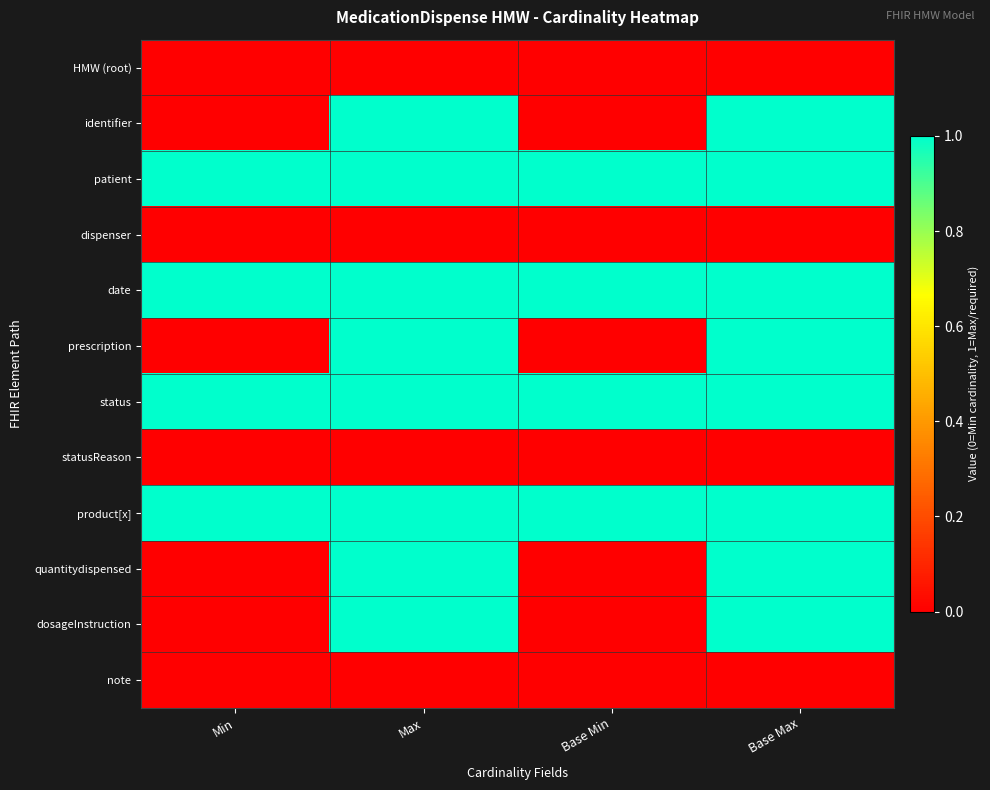

Reading right to left, extract all data points from this chart.

HMW (root): Base Max=0	Base Min=0	Max=0	Min=0
identifier: Base Max=1	Base Min=0	Max=1	Min=0
patient: Base Max=1	Base Min=1	Max=1	Min=1
dispenser: Base Max=0	Base Min=0	Max=0	Min=0
date: Base Max=1	Base Min=1	Max=1	Min=1
prescription: Base Max=1	Base Min=0	Max=1	Min=0
status: Base Max=1	Base Min=1	Max=1	Min=1
statusReason: Base Max=0	Base Min=0	Max=0	Min=0
product[x]: Base Max=1	Base Min=1	Max=1	Min=1
quantitydispensed: Base Max=1	Base Min=0	Max=1	Min=0
dosageInstruction: Base Max=1	Base Min=0	Max=1	Min=0
note: Base Max=0	Base Min=0	Max=0	Min=0